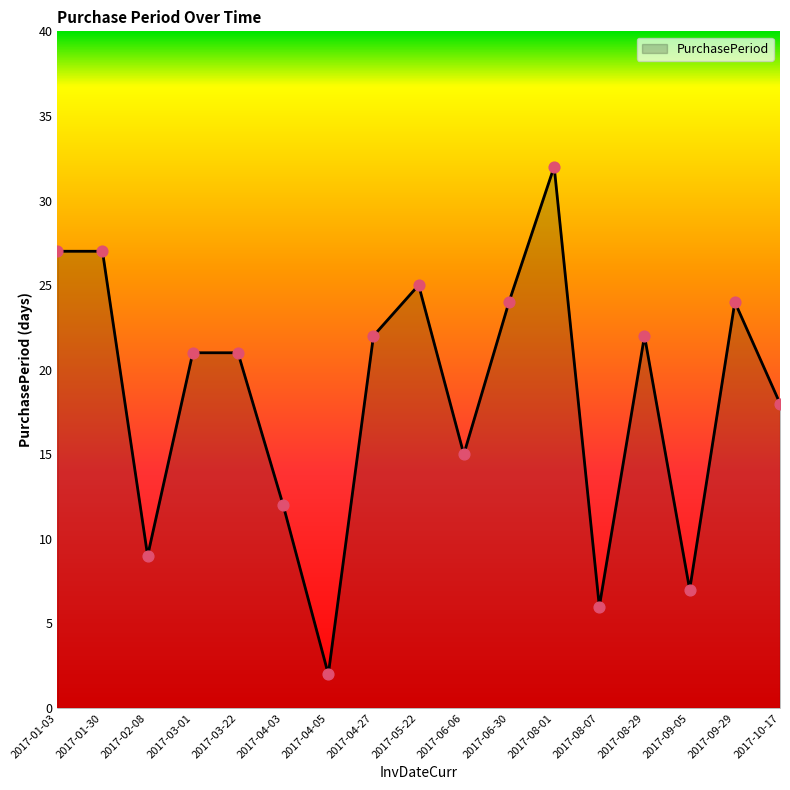

What is the change in value from 2017-01-03 to 2017-09-05?

-20